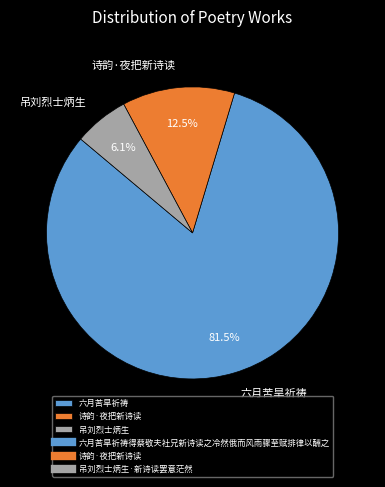

Approximately how many times larger is the value at 吊刘烈士炳生 compared to 诗韵·夜把新诗读?

0.5